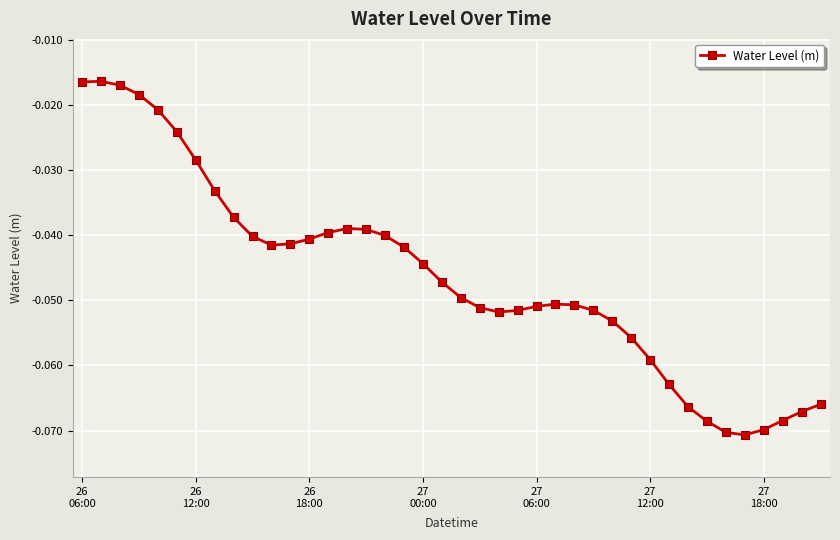

How many interior local peaks (higher than both neighbors) does the data have?

3